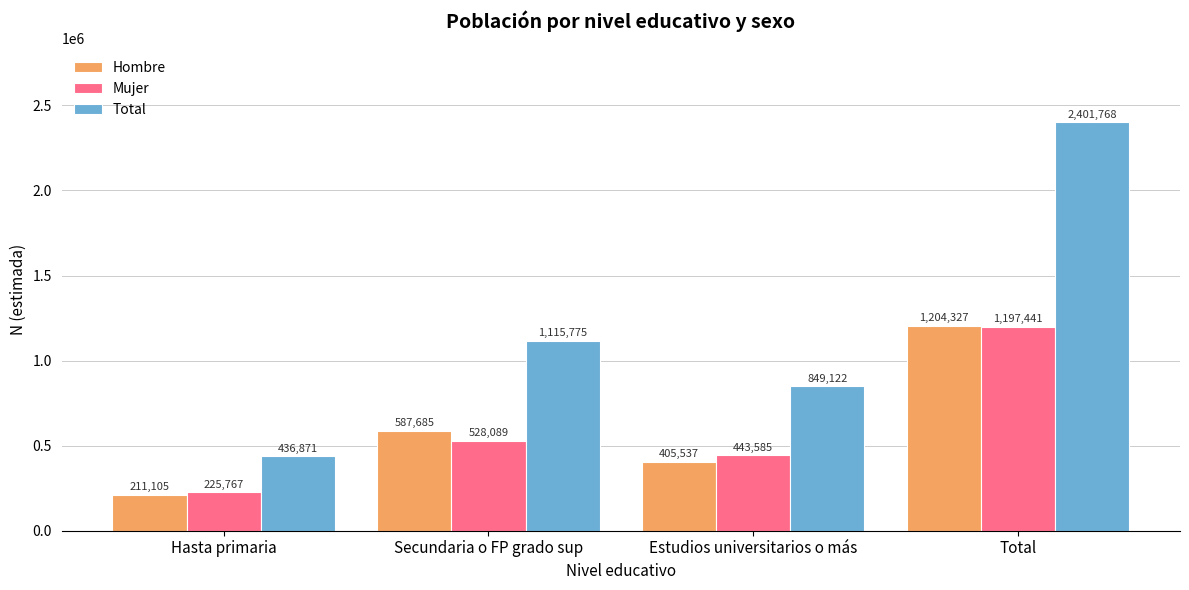

Rank the categories by Total value from highest to lowest.

Total, Secundaria o FP grado sup, Estudios universitarios o más, Hasta primaria